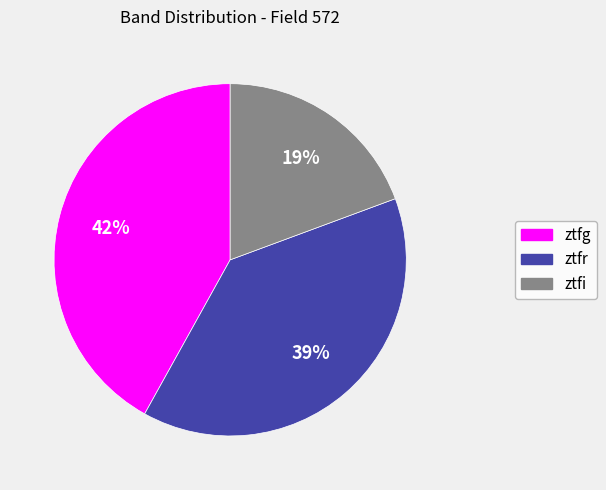

Rank the categories by value from highest to lowest.

ztfg, ztfr, ztfi